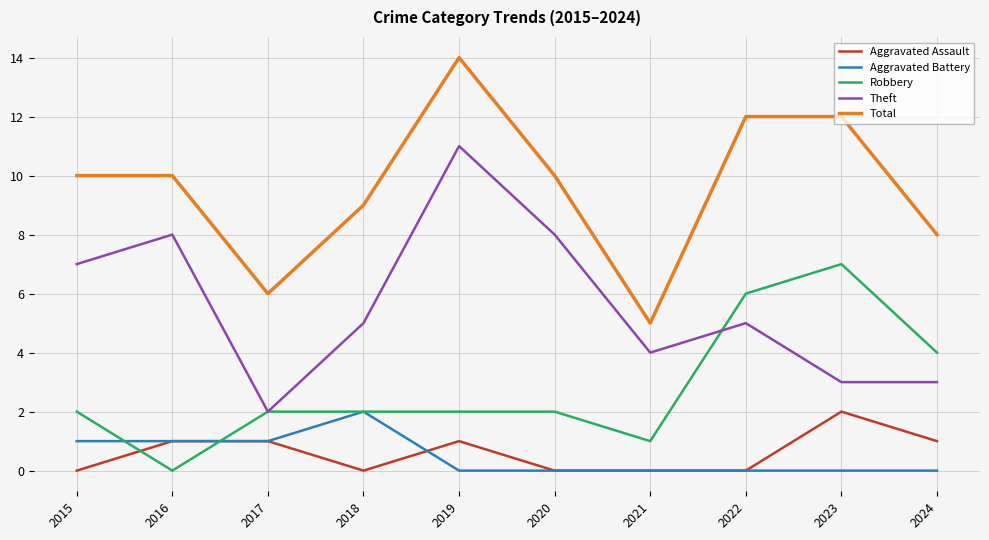

Is the value of Total at 2024 greater than the value of Theft at 2024?

Yes